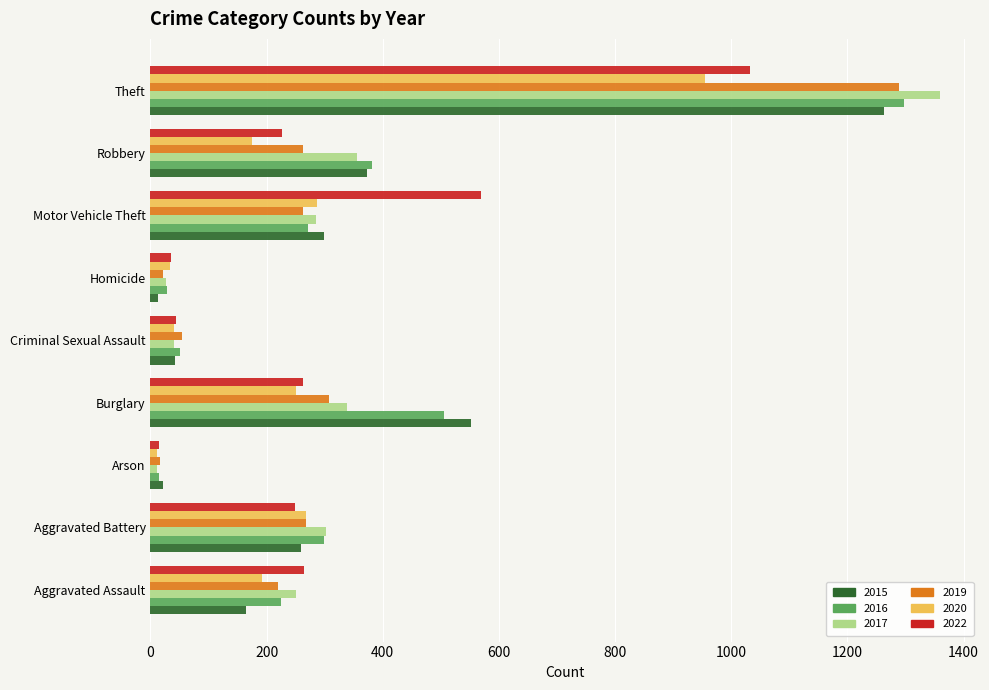

Where is 2019 nearest to the value 652?

Burglary